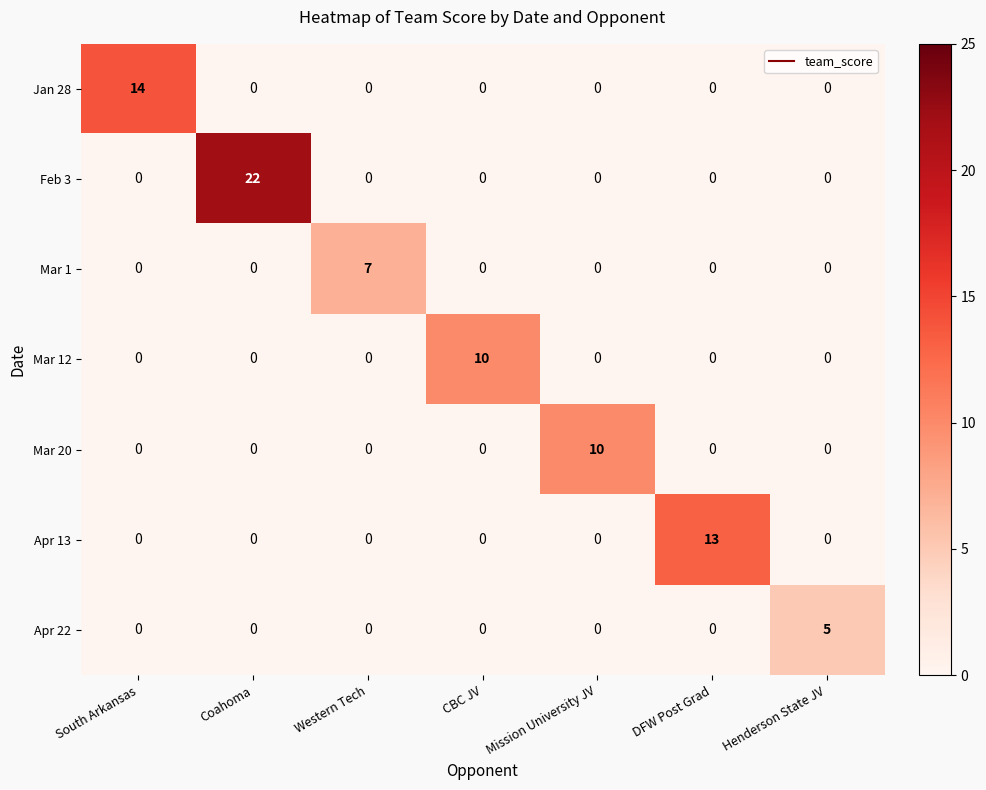

The value of Apr 22 at Western Tech is 0. True or false?

True